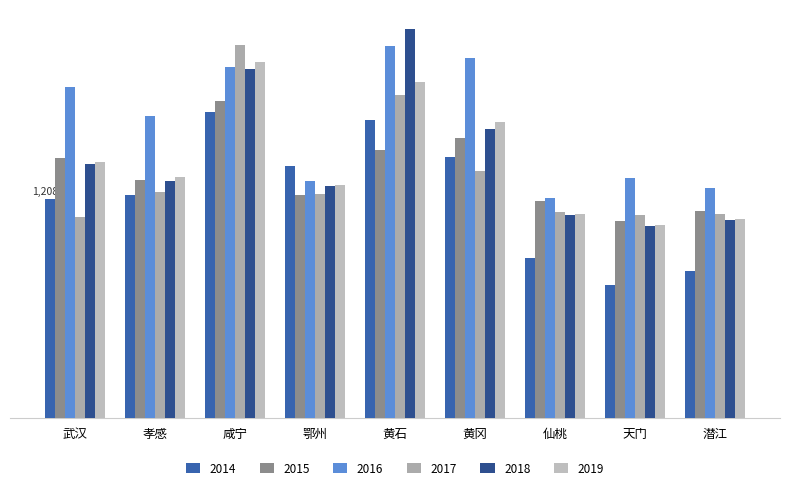

What is the difference between the second highest and second lowest values in the 2016 series?

713.5